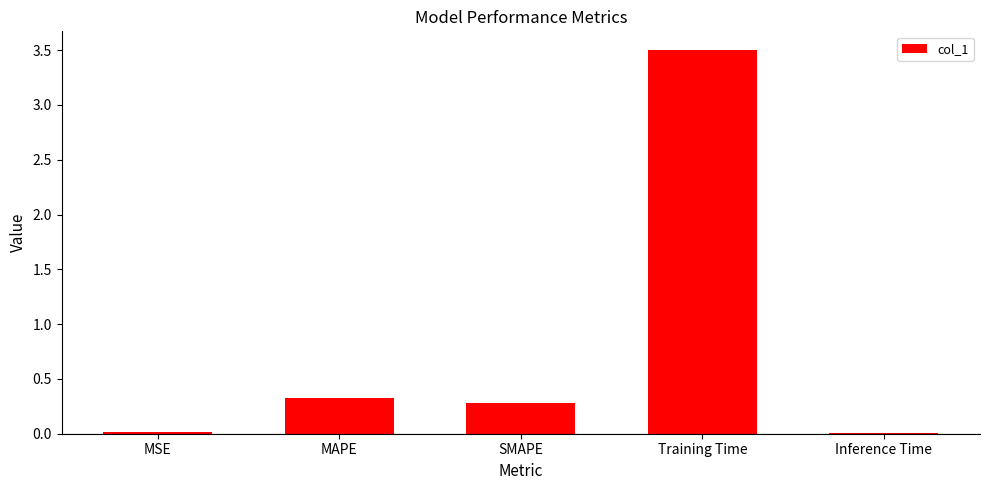

Between MAPE and MSE, which is larger?

MAPE